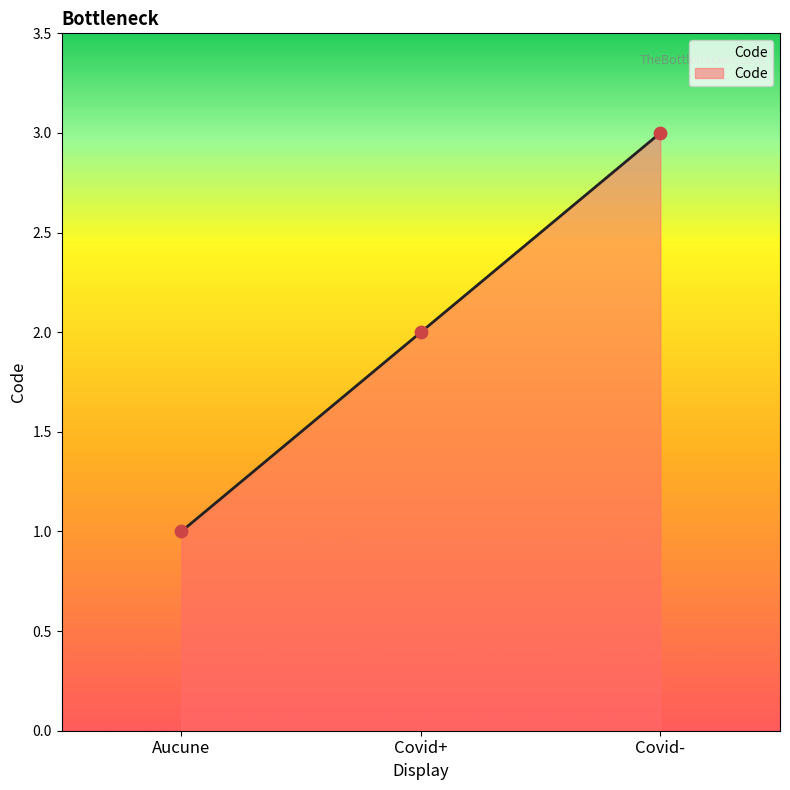

What is the change in value from Covid+ to Covid-?

+1